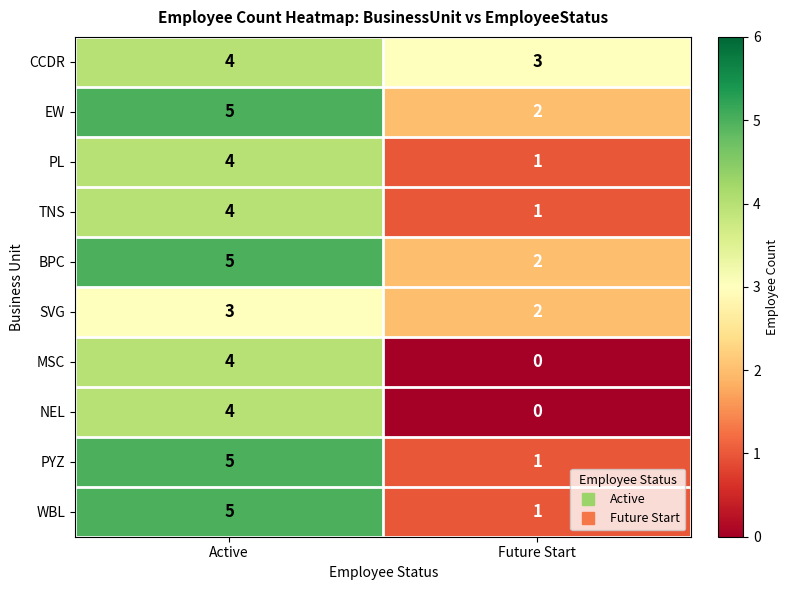

What value does the EW series have at Active?

5